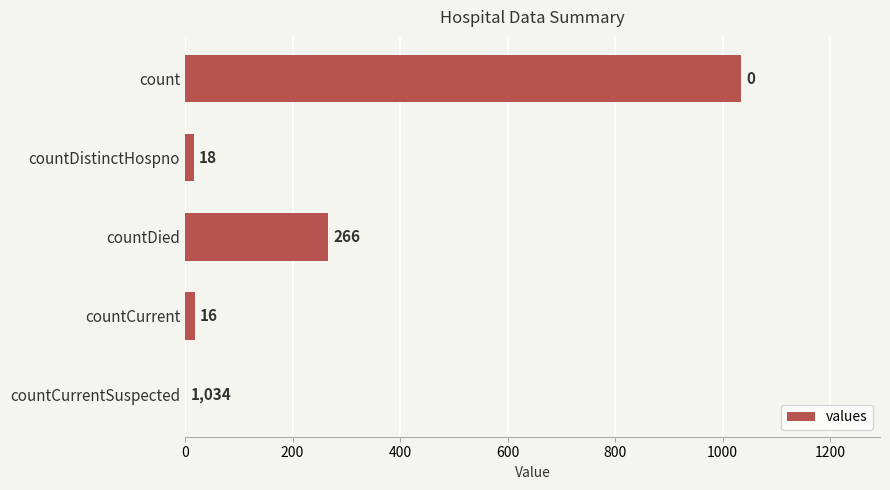

Reading top to bottom, list all the values displayed in this chart.

count=1034	countDistinctHospno=16	countDied=266	countCurrent=18	countCurrentSuspected=0